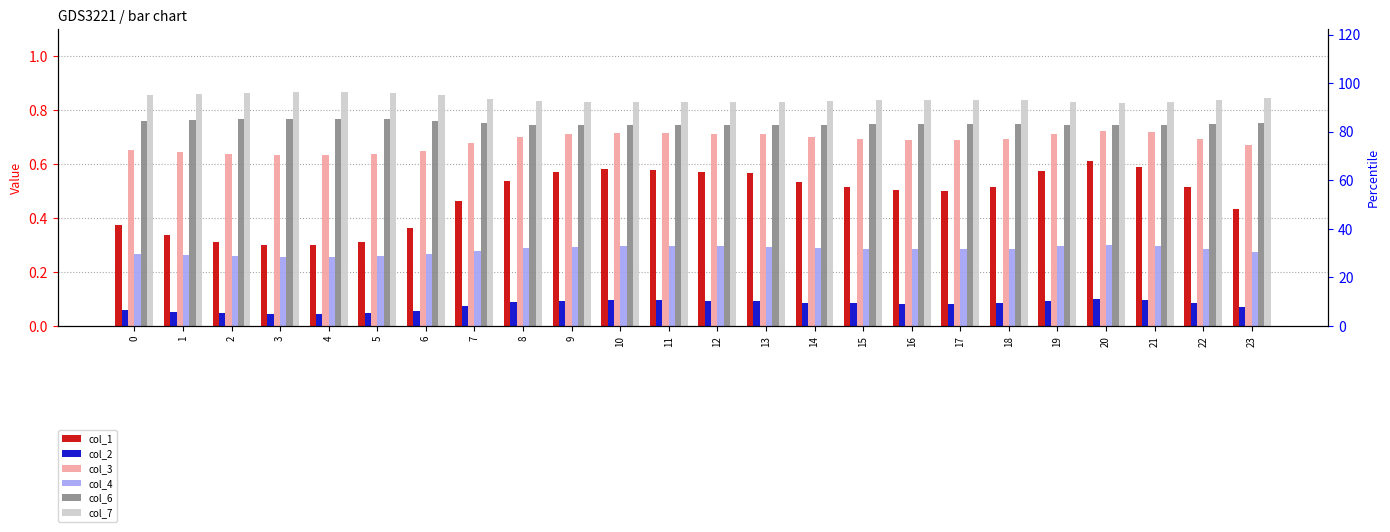

How many distinct data groups are displayed?

6